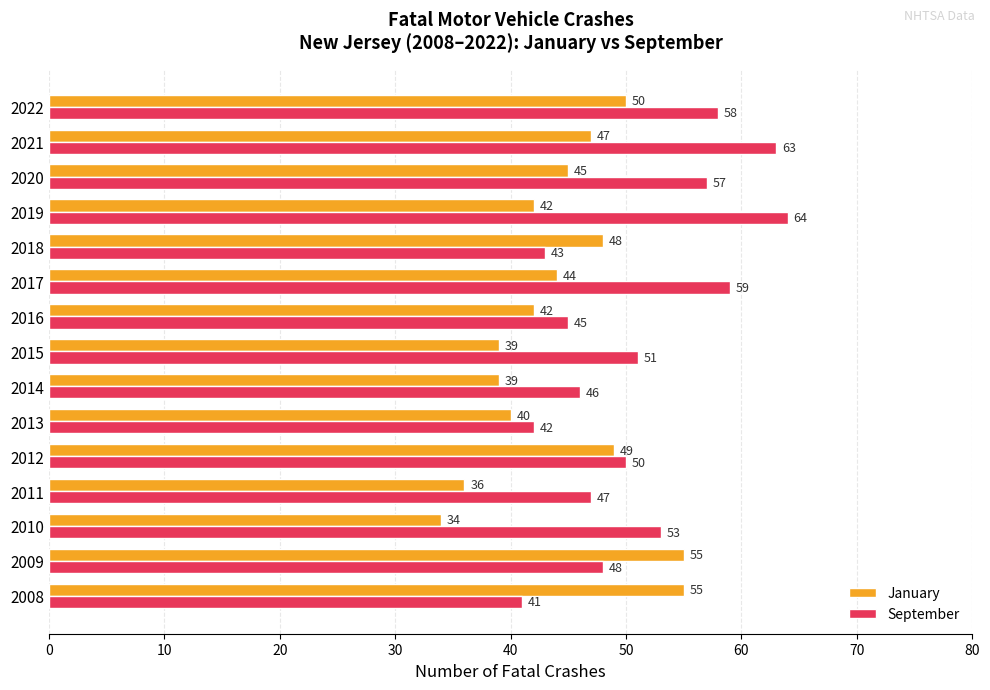

Is it true that September equals 35 at 2022?

False